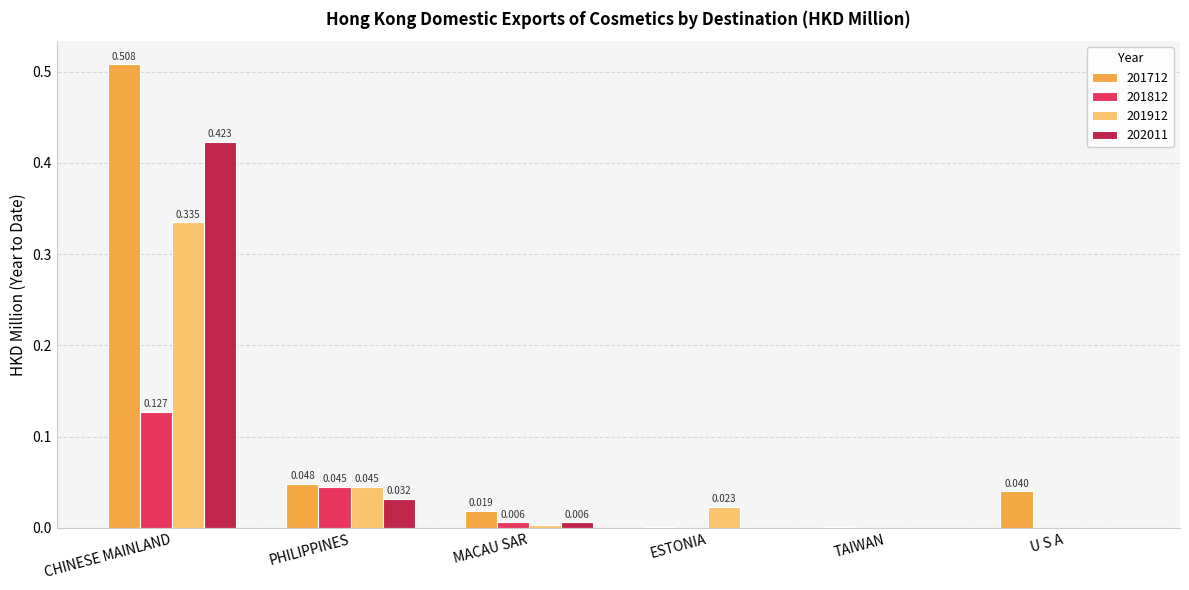

Which category has the highest value in the 201712 series?

CHINESE MAINLAND